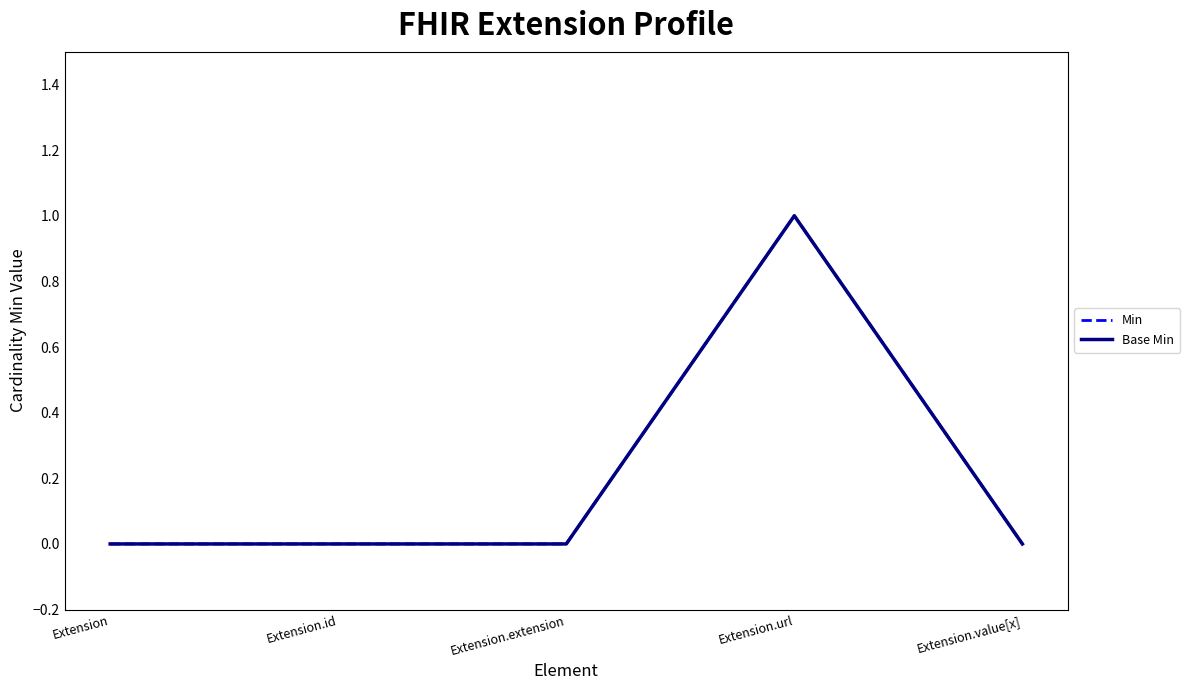

What is the highest value of the Min series?

1